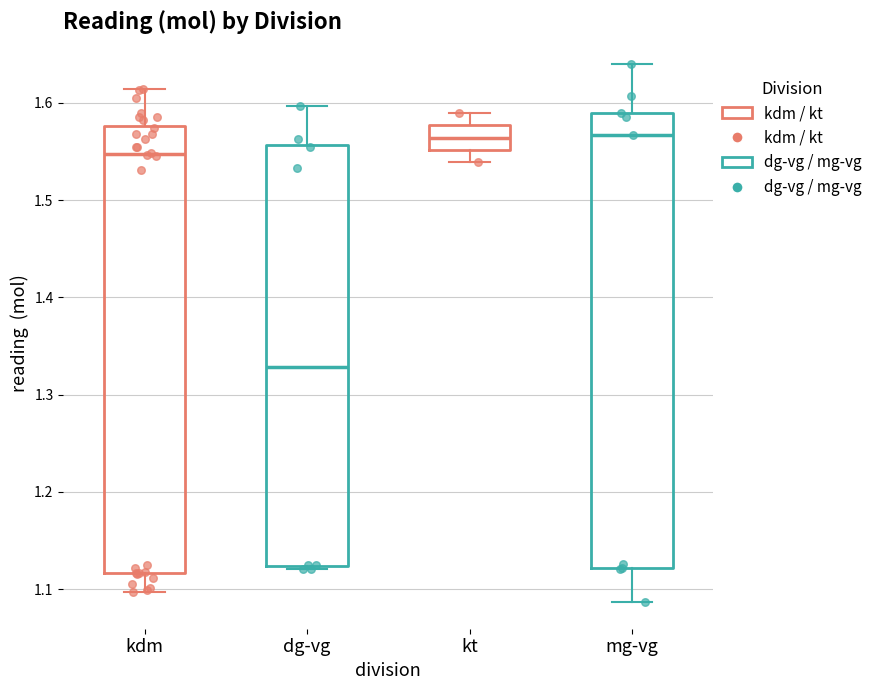

Reading left to right, read every box against the y-axis: the position of its median line, the range the box covers, and the ends of its whiskers. The values are not printed on the chart, so give them approximately, as read against the axis.

kdm: median 1.55, box 1.12 to 1.58, whiskers 1.10 to 1.61
dg-vg: median 1.33, box 1.12 to 1.56, whiskers 1.12 (just below the box's lower edge) to 1.60
kt: median 1.56, box 1.55 to 1.58, whiskers 1.54 to 1.59
mg-vg: median 1.57, box 1.12 to 1.59, whiskers 1.09 to 1.64